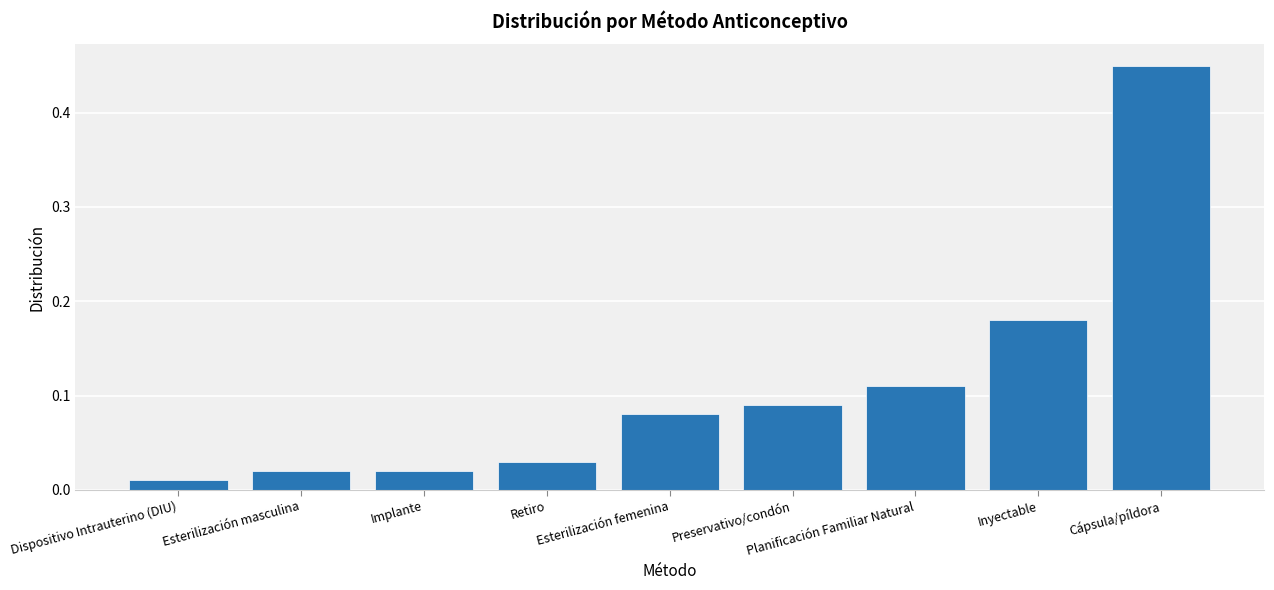

What is the difference between the maximum and minimum values?

0.4